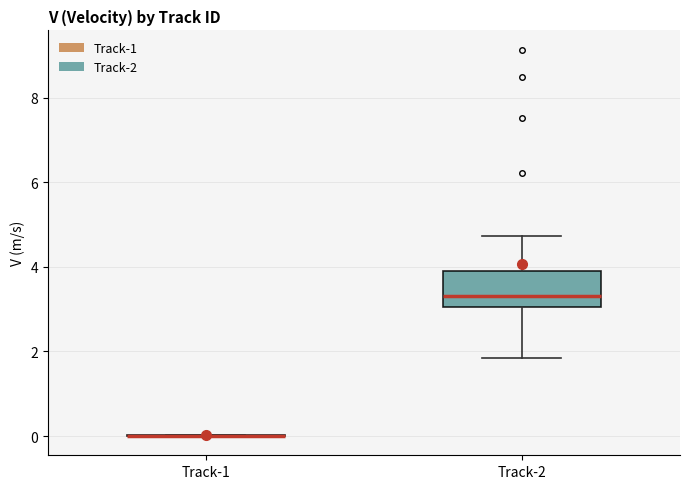

Reading left to right, read every box against the y-axis: the position of its median line, the range the box covers, and the ends of its whiskers. The values are not printed on the chart, so give them approximately, as read against the axis.

Track-1: box collapsed to a line at 0.0, whiskers 0.0 to 0.0
Track-2: median 3.4, box 3.0 to 3.8, whiskers 1.8 to 4.8